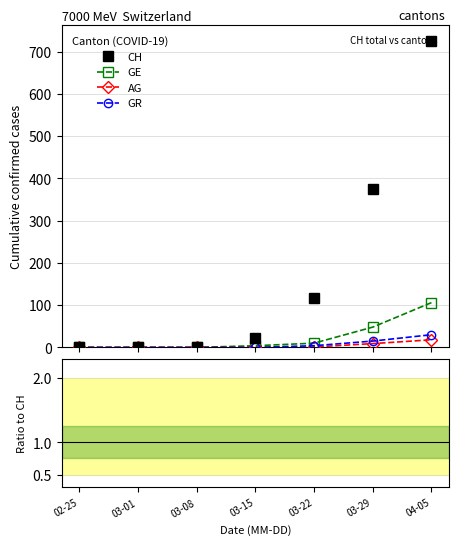

What is the value of the CH point at the 4th from the left?

22